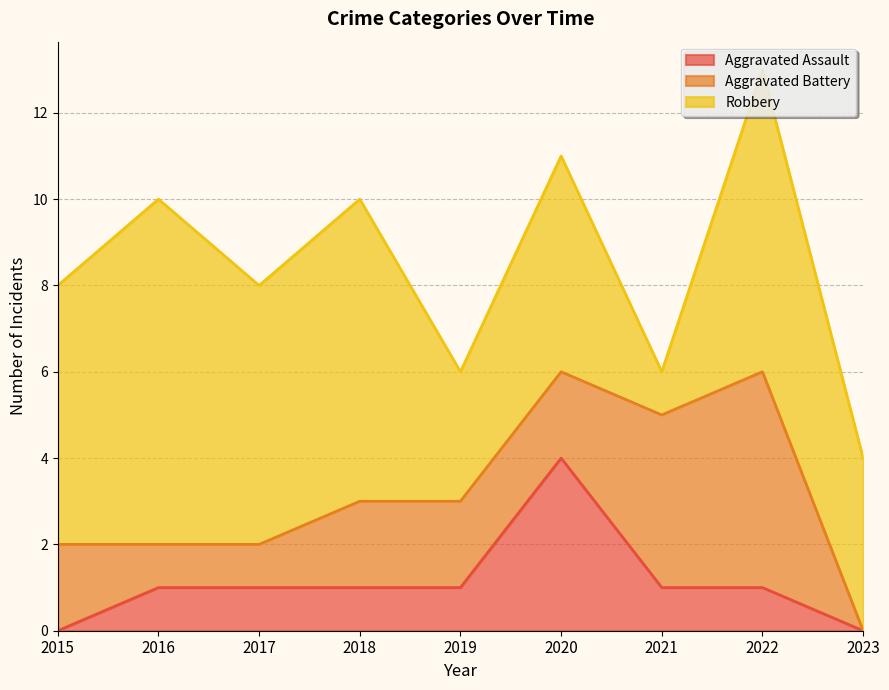

What is the greatest value displayed?

8